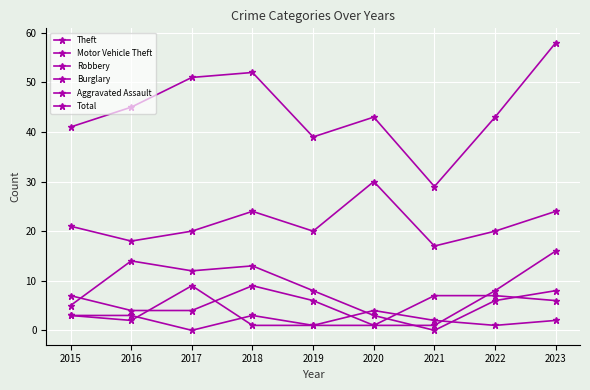

What is the sum of the Burglary values at 2015 and 2016?

19